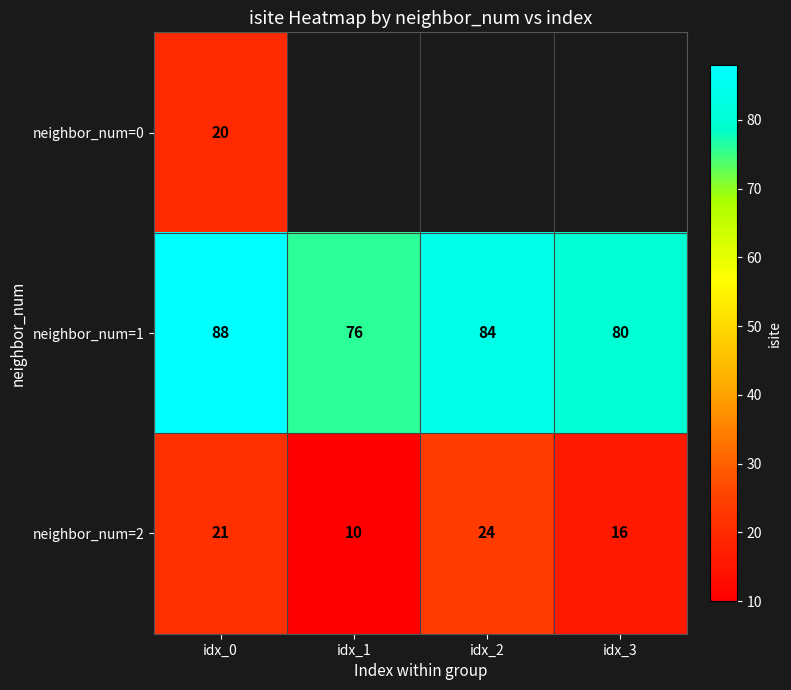

At which label does neighbor_num=1 reach its minimum?

idx_1